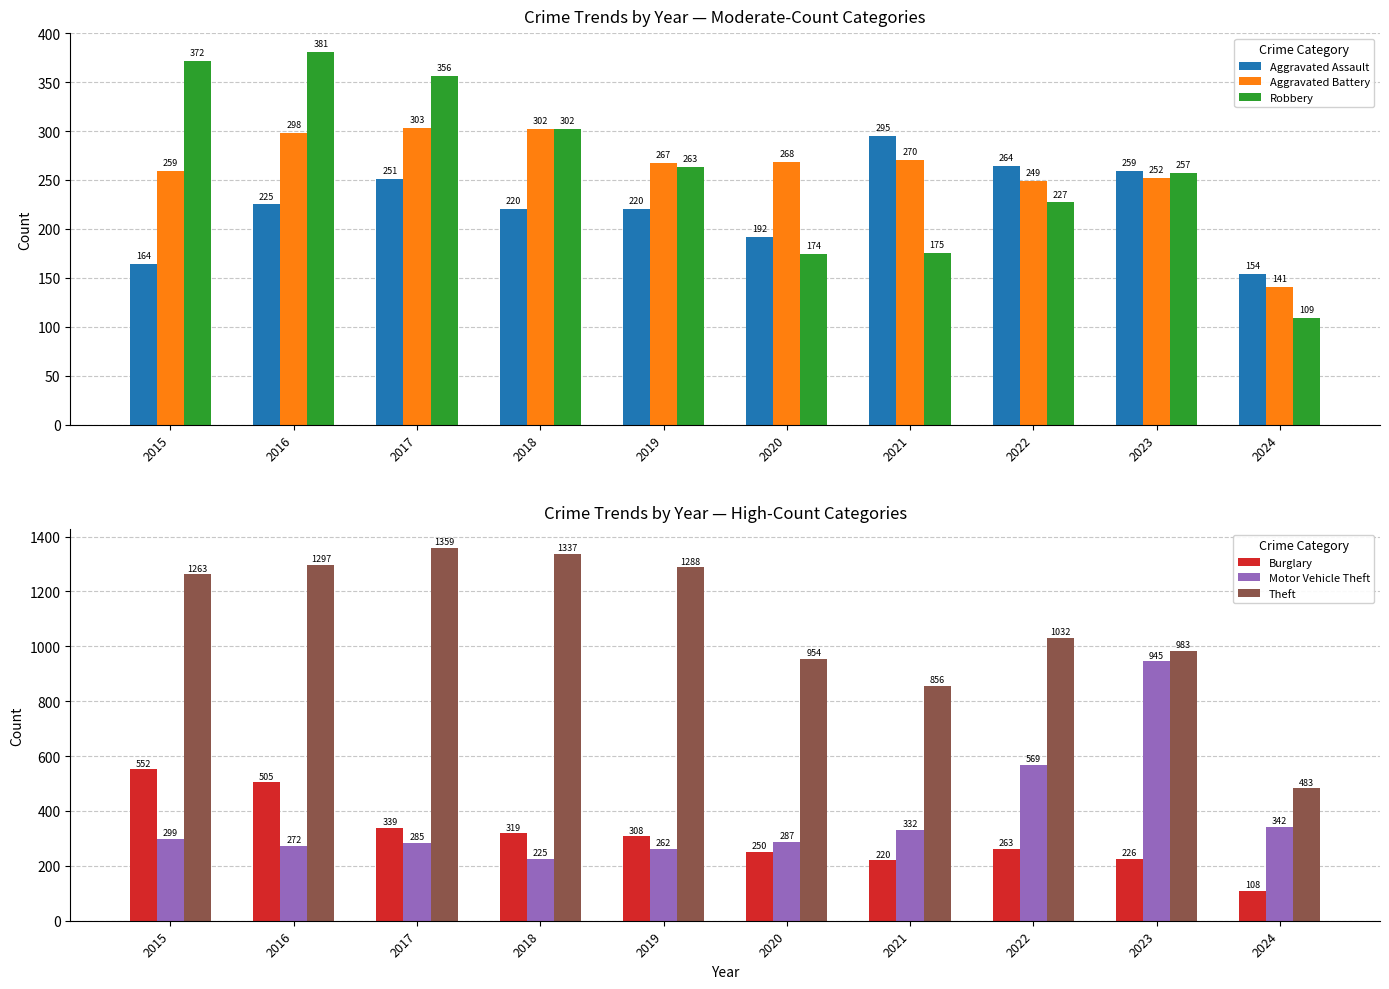

Reading right to left, list all the values displayed in this chart.

Aggravated Assault: 2024=154	2023=259	2022=264	2021=295	2020=192	2019=220	2018=220	2017=251	2016=225	2015=164
Aggravated Battery: 2024=141	2023=252	2022=249	2021=270	2020=268	2019=267	2018=302	2017=303	2016=298	2015=259
Robbery: 2024=109	2023=257	2022=227	2021=175	2020=174	2019=263	2018=302	2017=356	2016=381	2015=372
Burglary: 2024=108	2023=226	2022=263	2021=220	2020=250	2019=308	2018=319	2017=339	2016=505	2015=552
Motor Vehicle Theft: 2024=342	2023=945	2022=569	2021=332	2020=287	2019=262	2018=225	2017=285	2016=272	2015=299
Theft: 2024=483	2023=983	2022=1032	2021=856	2020=954	2019=1288	2018=1337	2017=1359	2016=1297	2015=1263